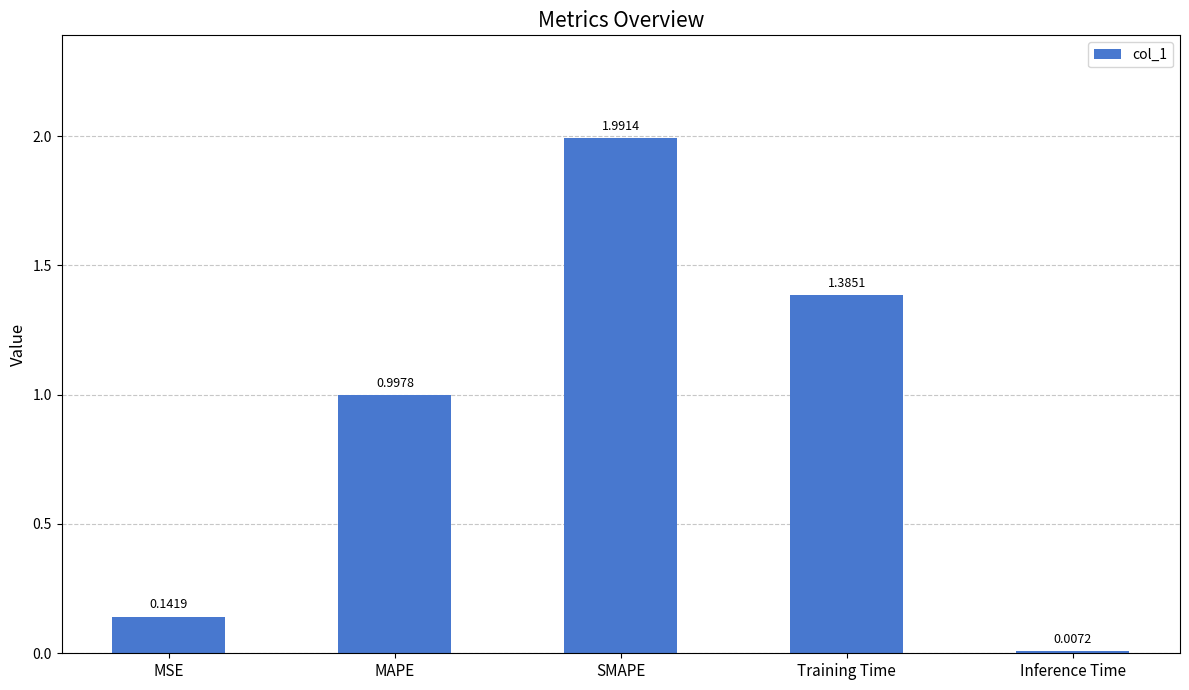

What is the difference between the maximum and minimum values?

2.0